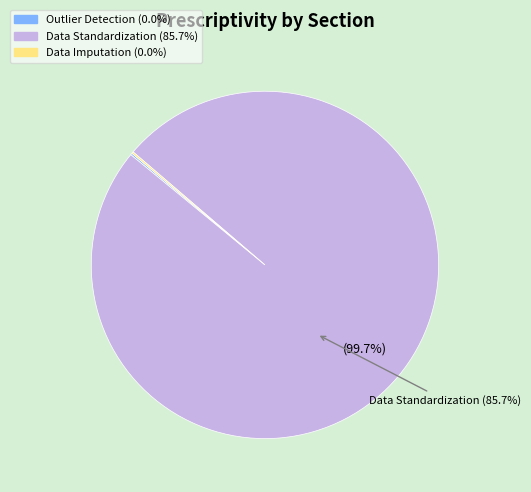

What is the largest slice in the pie chart?

Data Standardization